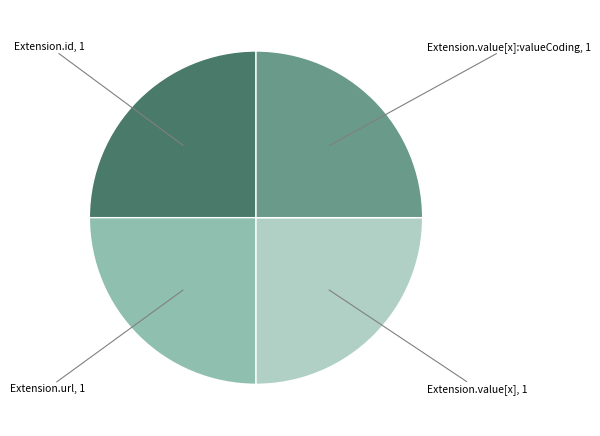

Approximately how many times larger is the value at Extension.value[x]:valueCoding compared to Extension.value[x]?

1.0